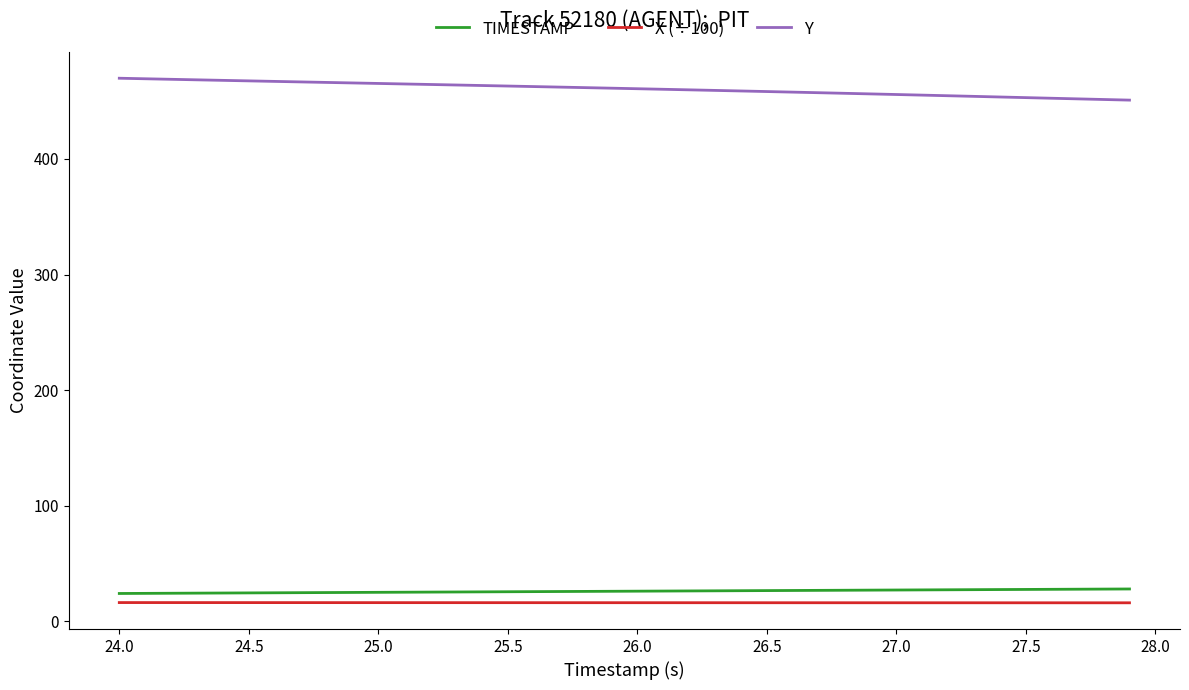

Which series has the largest total across all categories?

Y